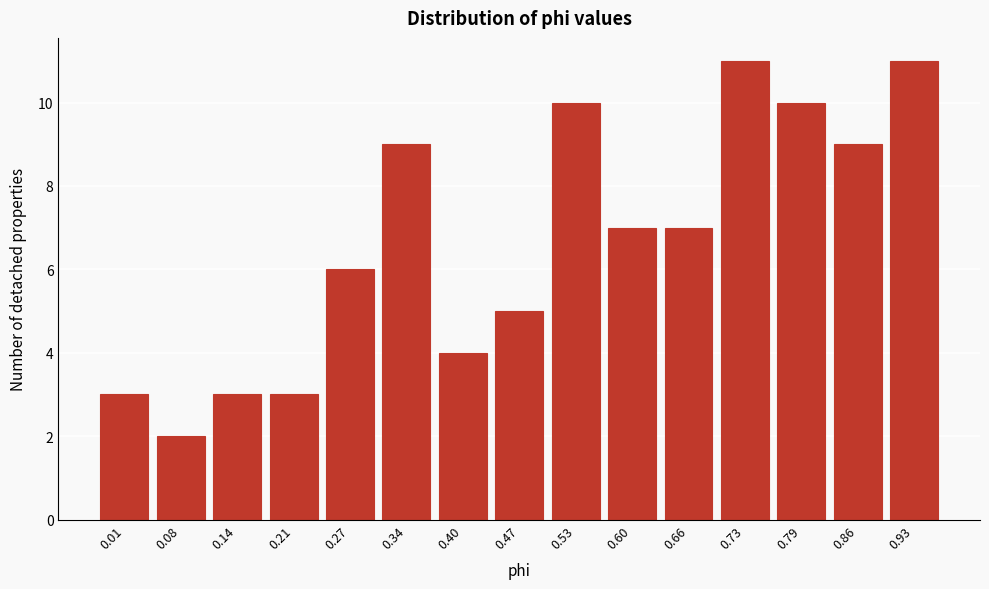

Reading right to left, transcribe all the data shown in this chart.

0.93=11	0.86=9	0.79=10	0.73=11	0.66=7	0.60=7	0.53=10	0.47=5	0.40=4	0.34=9	0.27=6	0.21=3	0.14=3	0.08=2	0.01=3